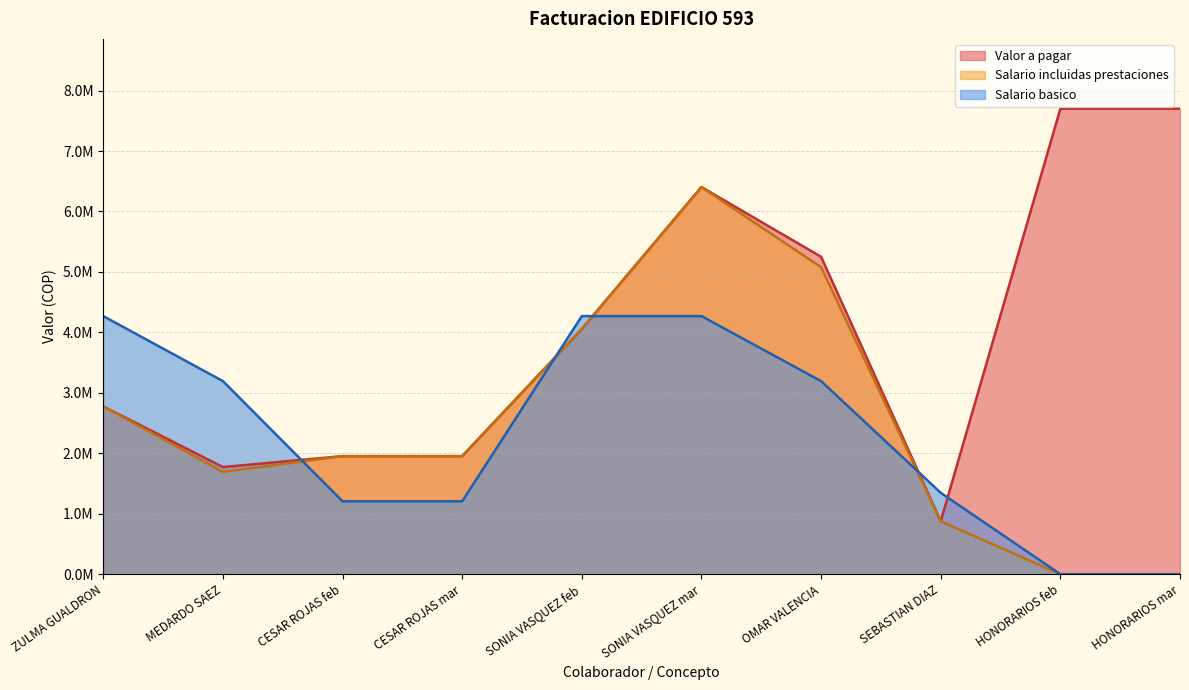

Which series has the largest range (max minus min)?

Valor a pagar